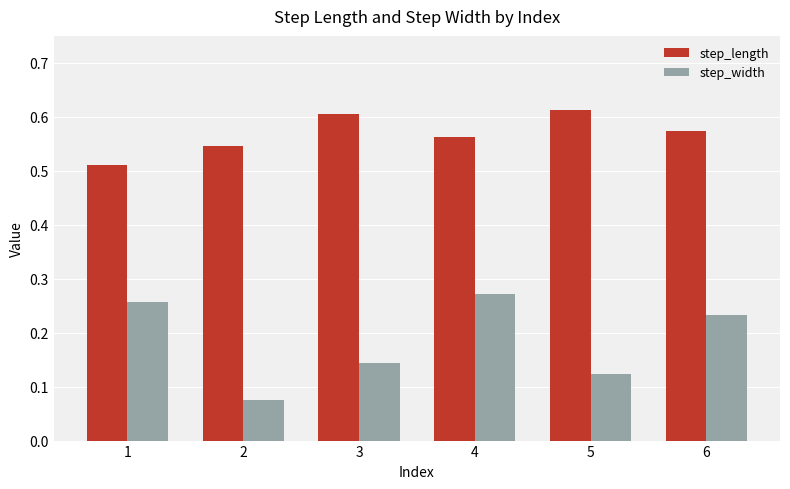

Count the number of categories in the chart.

6